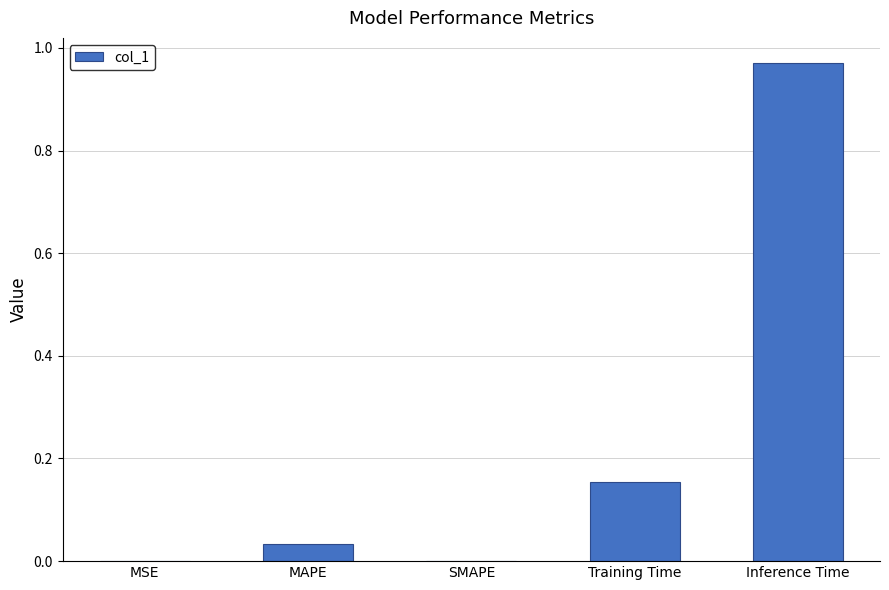

What is the sum of all values?

1.2